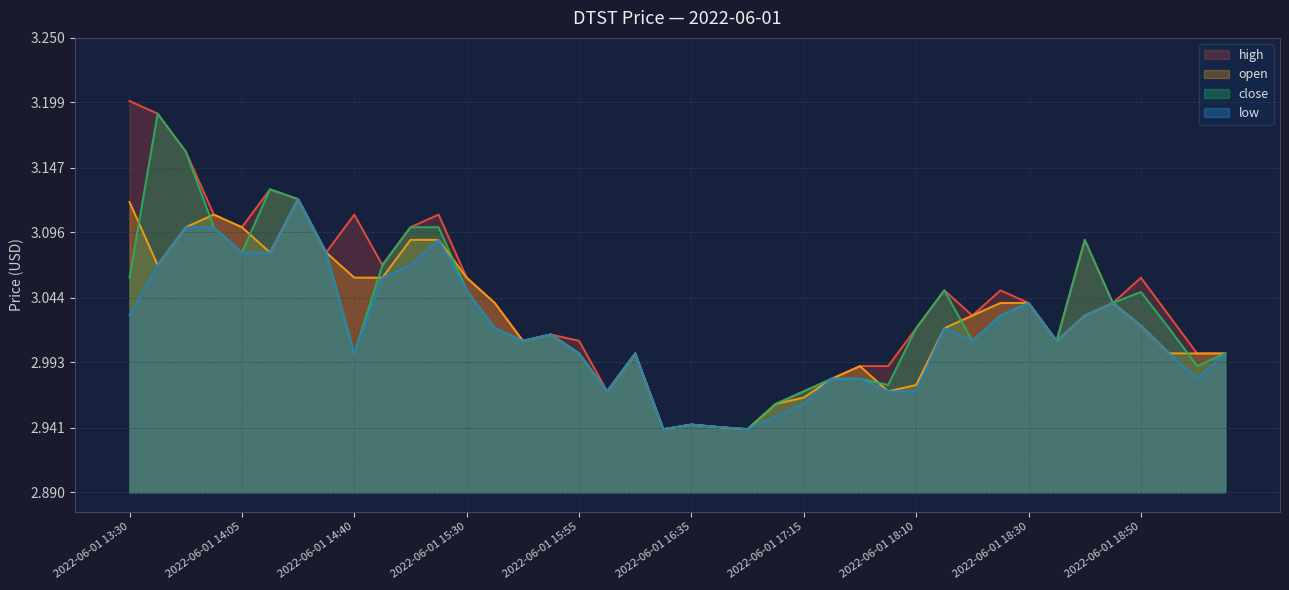

Reading left to right, extract all data points from this chart.

open: 2022-06-01 13:30=3.1	2022-06-01 13:40=3.1	2022-06-01 13:50=3.1	2022-06-01 14:00=3.1	2022-06-01 14:05=3.1	2022-06-01 14:10=3.1	2022-06-01 14:20=3.1	2022-06-01 14:25=3.1	2022-06-01 14:40=3.1	2022-06-01 14:50=3.1	2022-06-01 15:00=3.1	2022-06-01 15:10=3.1	2022-06-01 15:30=3.1	2022-06-01 15:35=3.0	2022-06-01 15:45=3.0	2022-06-01 15:50=3.0	2022-06-01 15:55=3.0	2022-06-01 16:05=3.0	2022-06-01 16:15=3.0	2022-06-01 16:30=2.9	2022-06-01 16:35=2.9	2022-06-01 16:40=2.9	2022-06-01 16:55=2.9	2022-06-01 17:05=3.0	2022-06-01 17:15=3.0	2022-06-01 17:30=3.0	2022-06-01 18:00=3.0	2022-06-01 18:05=3.0	2022-06-01 18:10=3.0	2022-06-01 18:15=3.0	2022-06-01 18:20=3.0	2022-06-01 18:25=3.0	2022-06-01 18:30=3.0	2022-06-01 18:35=3.0	2022-06-01 18:40=3.0	2022-06-01 18:45=3.0	2022-06-01 18:50=3.0	2022-06-01 18:55=3.0	2022-06-01 19:00=3.0	2022-06-01 19:05=3.0
high: 2022-06-01 13:30=3.2	2022-06-01 13:40=3.2	2022-06-01 13:50=3.2	2022-06-01 14:00=3.1	2022-06-01 14:05=3.1	2022-06-01 14:10=3.1	2022-06-01 14:20=3.1	2022-06-01 14:25=3.1	2022-06-01 14:40=3.1	2022-06-01 14:50=3.1	2022-06-01 15:00=3.1	2022-06-01 15:10=3.1	2022-06-01 15:30=3.1	2022-06-01 15:35=3.0	2022-06-01 15:45=3.0	2022-06-01 15:50=3.0	2022-06-01 15:55=3.0	2022-06-01 16:05=3.0	2022-06-01 16:15=3.0	2022-06-01 16:30=2.9	2022-06-01 16:35=2.9	2022-06-01 16:40=2.9	2022-06-01 16:55=2.9	2022-06-01 17:05=3.0	2022-06-01 17:15=3.0	2022-06-01 17:30=3.0	2022-06-01 18:00=3.0	2022-06-01 18:05=3.0	2022-06-01 18:10=3.0	2022-06-01 18:15=3.0	2022-06-01 18:20=3.0	2022-06-01 18:25=3.0	2022-06-01 18:30=3.0	2022-06-01 18:35=3.0	2022-06-01 18:40=3.1	2022-06-01 18:45=3.0	2022-06-01 18:50=3.1	2022-06-01 18:55=3.0	2022-06-01 19:00=3.0	2022-06-01 19:05=3.0
low: 2022-06-01 13:30=3.0	2022-06-01 13:40=3.1	2022-06-01 13:50=3.1	2022-06-01 14:00=3.1	2022-06-01 14:05=3.1	2022-06-01 14:10=3.1	2022-06-01 14:20=3.1	2022-06-01 14:25=3.1	2022-06-01 14:40=3.0	2022-06-01 14:50=3.1	2022-06-01 15:00=3.1	2022-06-01 15:10=3.1	2022-06-01 15:30=3.0	2022-06-01 15:35=3.0	2022-06-01 15:45=3.0	2022-06-01 15:50=3.0	2022-06-01 15:55=3.0	2022-06-01 16:05=3.0	2022-06-01 16:15=3.0	2022-06-01 16:30=2.9	2022-06-01 16:35=2.9	2022-06-01 16:40=2.9	2022-06-01 16:55=2.9	2022-06-01 17:05=3.0	2022-06-01 17:15=3.0	2022-06-01 17:30=3.0	2022-06-01 18:00=3.0	2022-06-01 18:05=3.0	2022-06-01 18:10=3.0	2022-06-01 18:15=3.0	2022-06-01 18:20=3.0	2022-06-01 18:25=3.0	2022-06-01 18:30=3.0	2022-06-01 18:35=3.0	2022-06-01 18:40=3.0	2022-06-01 18:45=3.0	2022-06-01 18:50=3.0	2022-06-01 18:55=3.0	2022-06-01 19:00=3.0	2022-06-01 19:05=3.0
close: 2022-06-01 13:30=3.1	2022-06-01 13:40=3.2	2022-06-01 13:50=3.2	2022-06-01 14:00=3.1	2022-06-01 14:05=3.1	2022-06-01 14:10=3.1	2022-06-01 14:20=3.1	2022-06-01 14:25=3.1	2022-06-01 14:40=3.0	2022-06-01 14:50=3.1	2022-06-01 15:00=3.1	2022-06-01 15:10=3.1	2022-06-01 15:30=3.0	2022-06-01 15:35=3.0	2022-06-01 15:45=3.0	2022-06-01 15:50=3.0	2022-06-01 15:55=3.0	2022-06-01 16:05=3.0	2022-06-01 16:15=3.0	2022-06-01 16:30=2.9	2022-06-01 16:35=2.9	2022-06-01 16:40=2.9	2022-06-01 16:55=2.9	2022-06-01 17:05=3.0	2022-06-01 17:15=3.0	2022-06-01 17:30=3.0	2022-06-01 18:00=3.0	2022-06-01 18:05=3.0	2022-06-01 18:10=3.0	2022-06-01 18:15=3.0	2022-06-01 18:20=3.0	2022-06-01 18:25=3.0	2022-06-01 18:30=3.0	2022-06-01 18:35=3.0	2022-06-01 18:40=3.1	2022-06-01 18:45=3.0	2022-06-01 18:50=3.0	2022-06-01 18:55=3.0	2022-06-01 19:00=3.0	2022-06-01 19:05=3.0